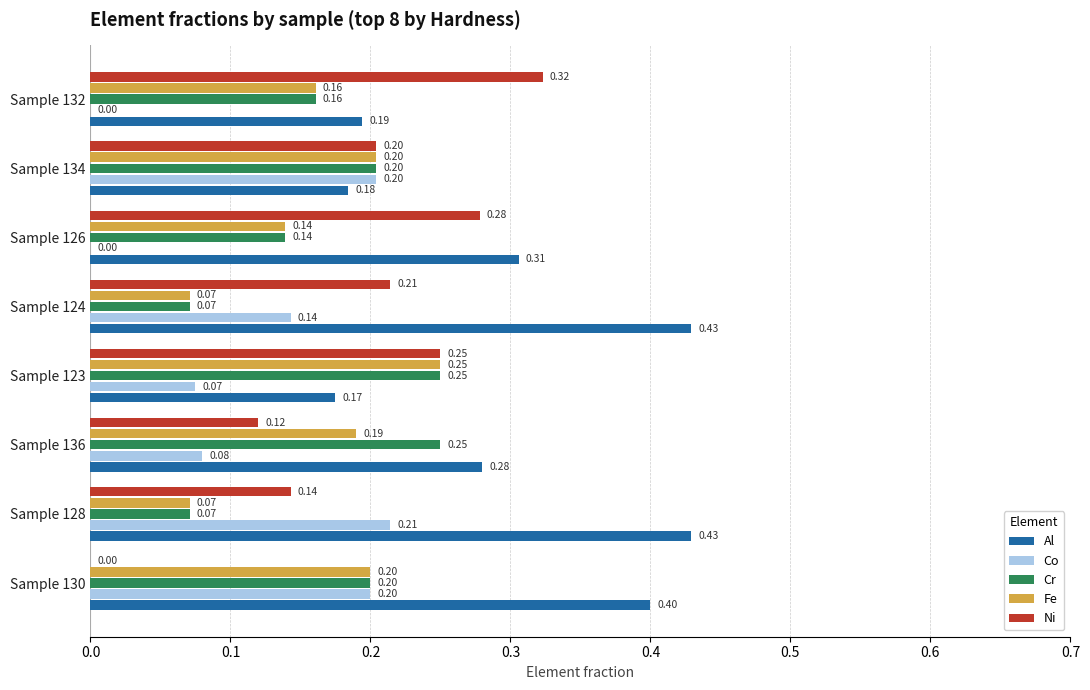

What is the sum of the Al values at Sample 130 and Sample 124?

0.8